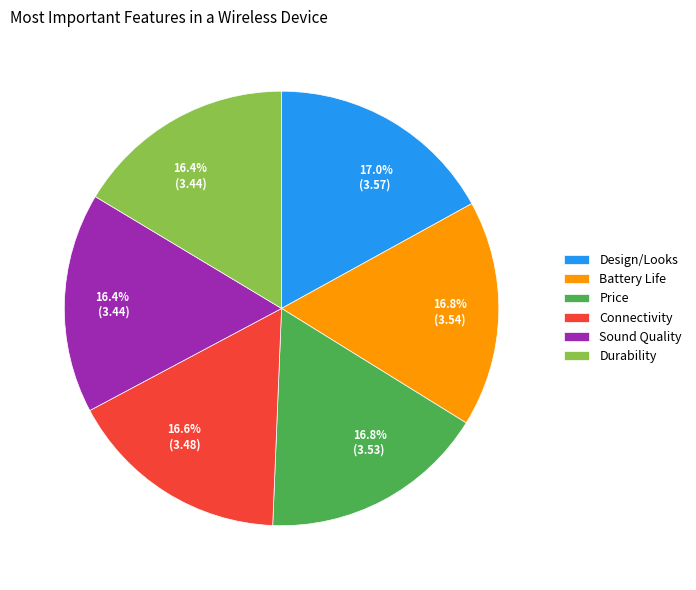

How many slices are in this pie chart?

6